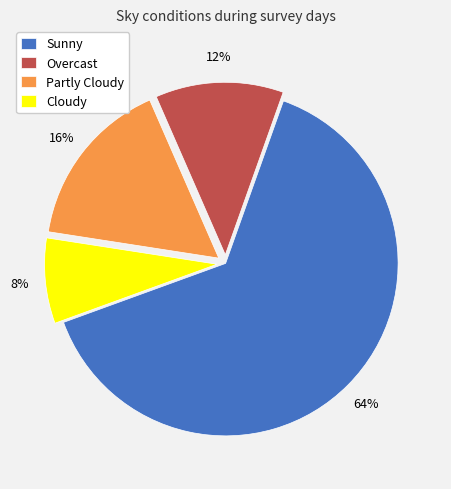

Is the sum of Cloudy and Partly Cloudy greater than half?

No